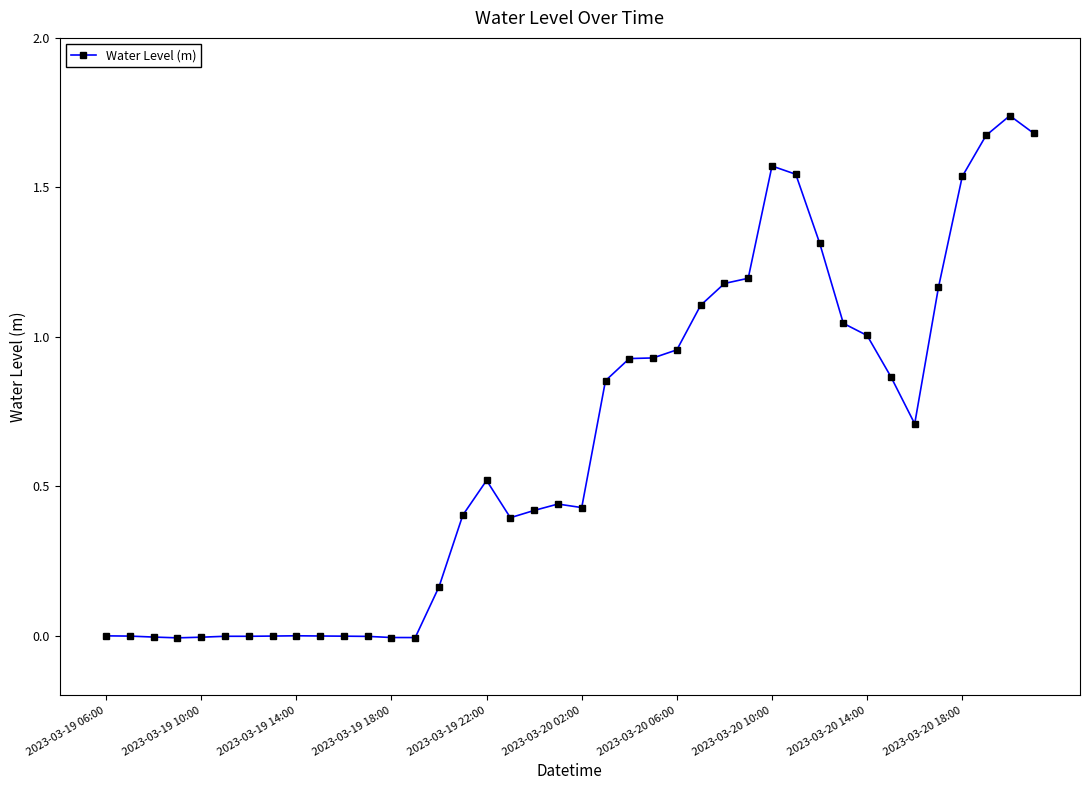

What is the sum of all values?

25.7